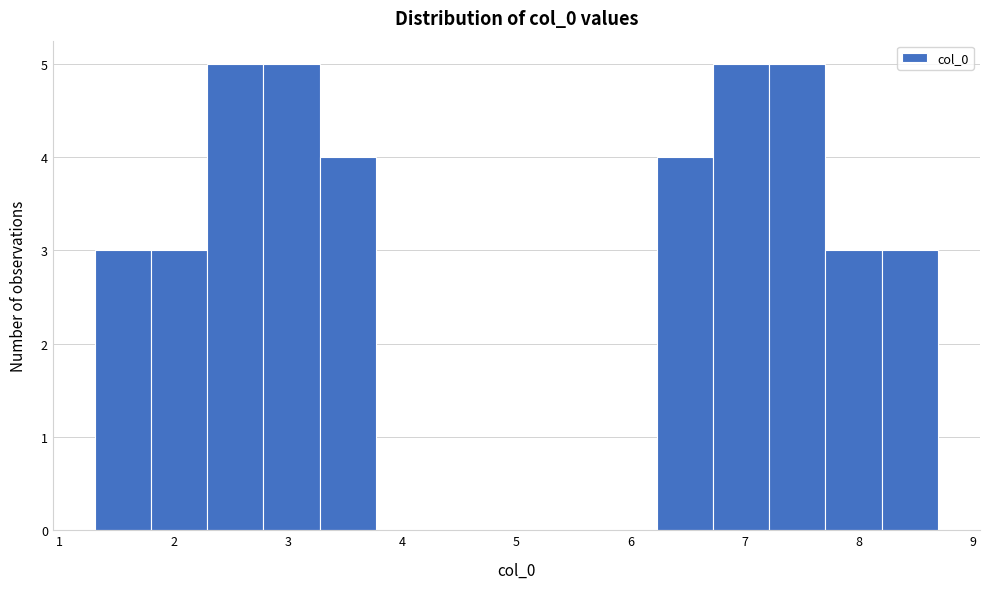

Reading left to right, transcribe this chart: for each bar, give the range it covers on the x-axis and its height. Neither the bar edges nor the heights are printed on the chart, so give them approximately, as read against the axes.

1.3 to 1.8: 3
1.8 to 2.3: 3
2.3 to 2.8: 5
2.8 to 3.3: 5
3.3 to 3.8: 4
3.8 to 4.3: 0
4.3 to 4.8: 0
4.8 to 5.2: 0
5.2 to 5.7: 0
5.7 to 6.2: 0
6.2 to 6.7: 4
6.7 to 7.2: 5
7.2 to 7.7: 5
7.7 to 8.2: 3
8.2 to 8.7: 3